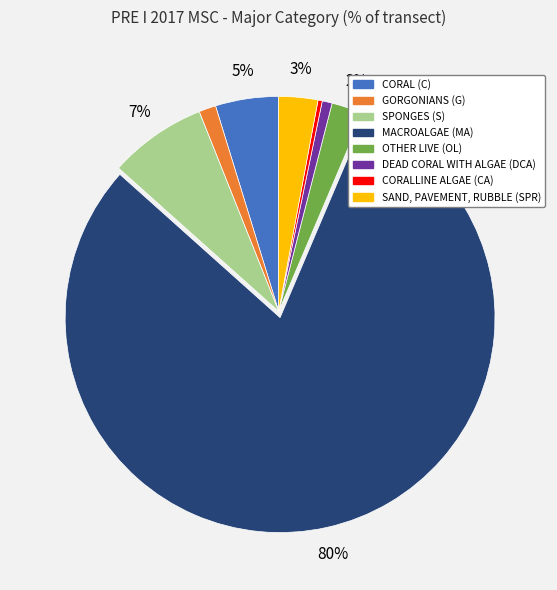

The MACROALGAE (MA) slice represents 80% of the pie. True or false?

True